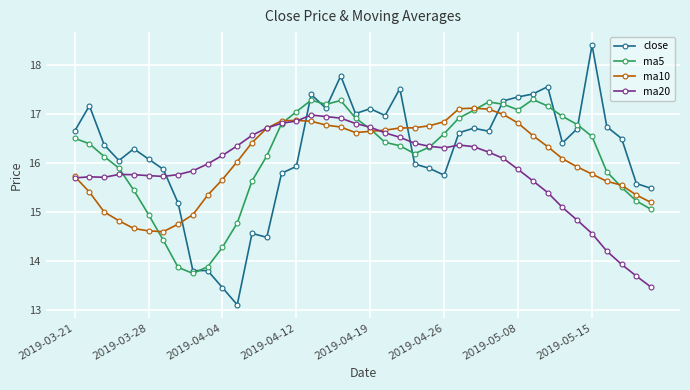

True or false: ma5 has more than 0 interior local peaks.

True